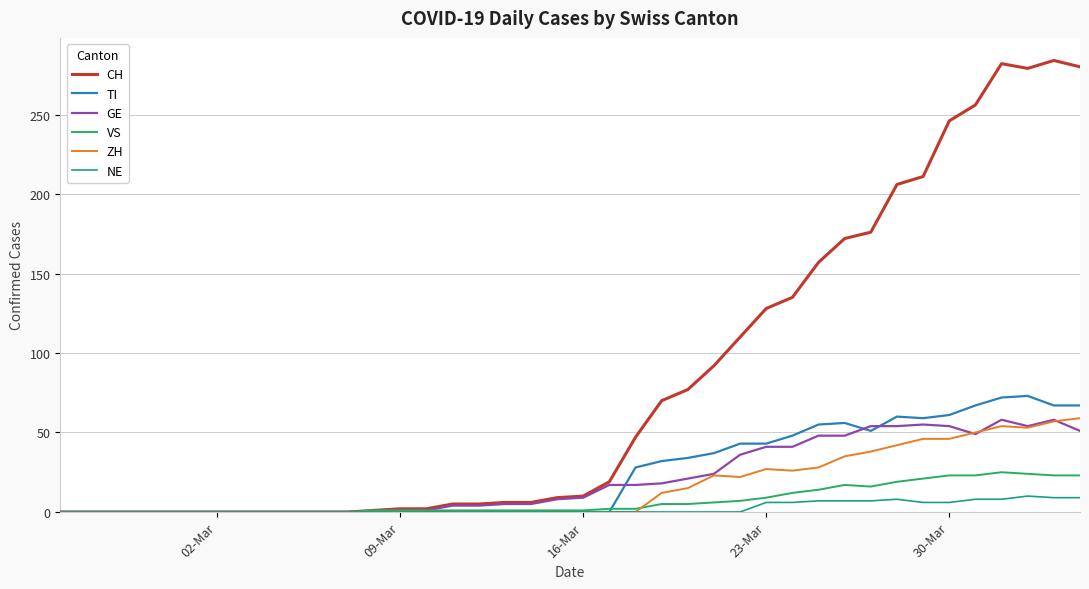

Which series has the largest range (max minus min)?

CH